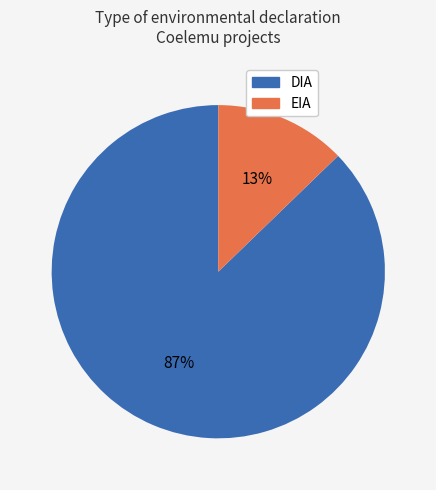

Which slice represents more than half of the pie?

DIA